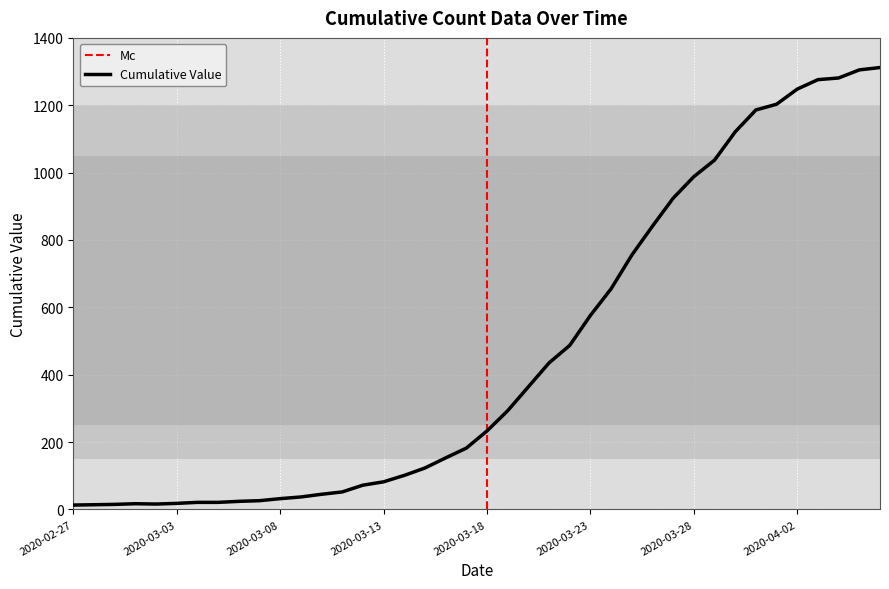

Approximately how many times larger is the value at 2020-03-17 compared to 2020-02-28?

13.0